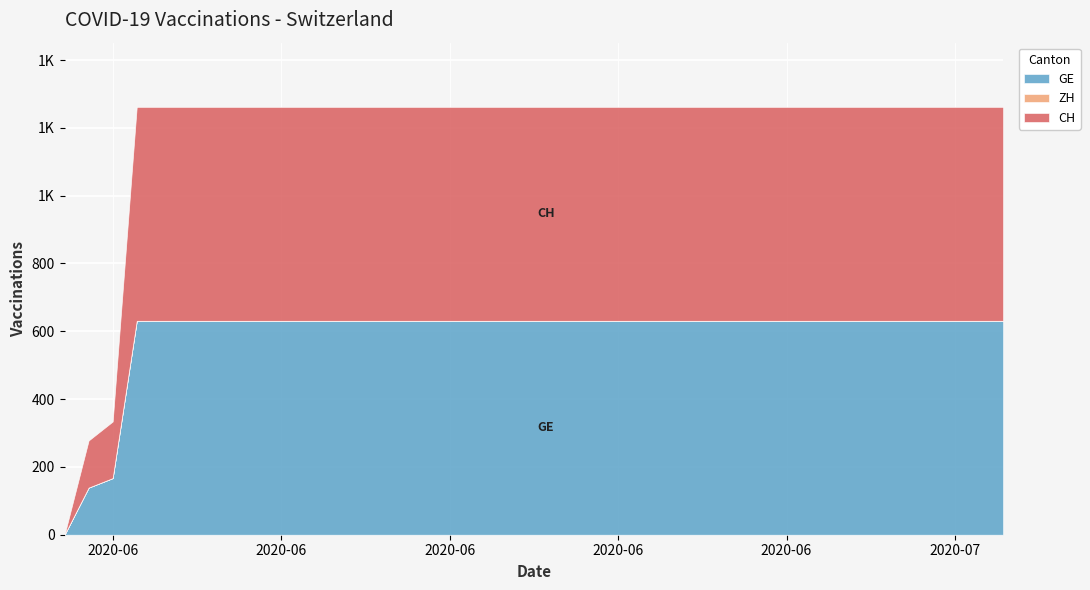

What is the difference between the highest and lowest values at 2020-06-01?

139